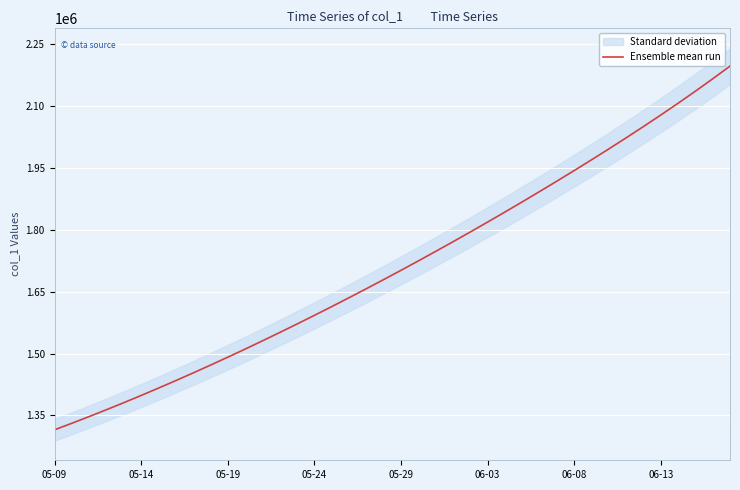

The value at 06-08 is 928388.3. True or false?

False